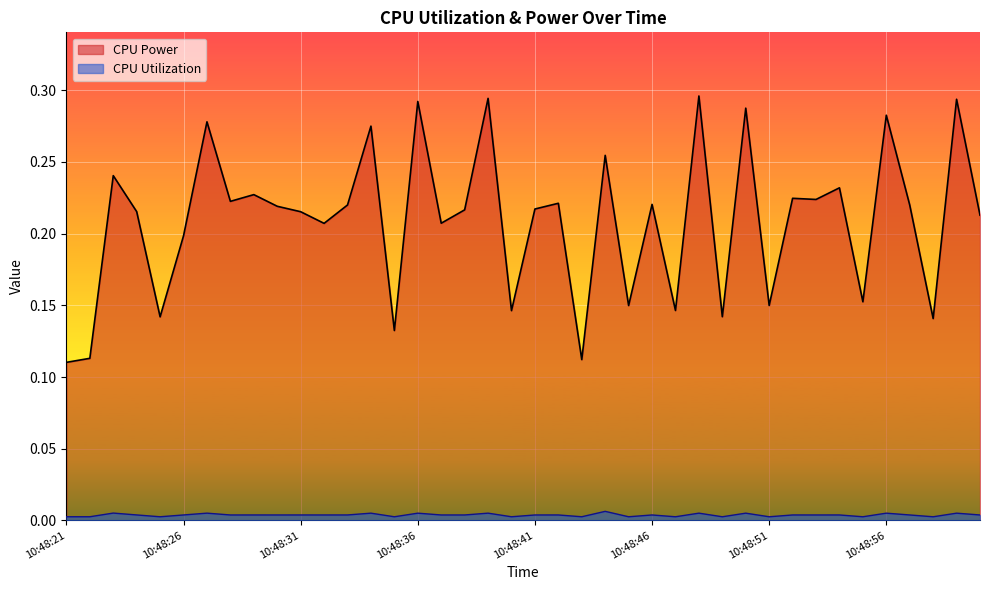

How many interior local valleys does the CPU Utilization series have?

14